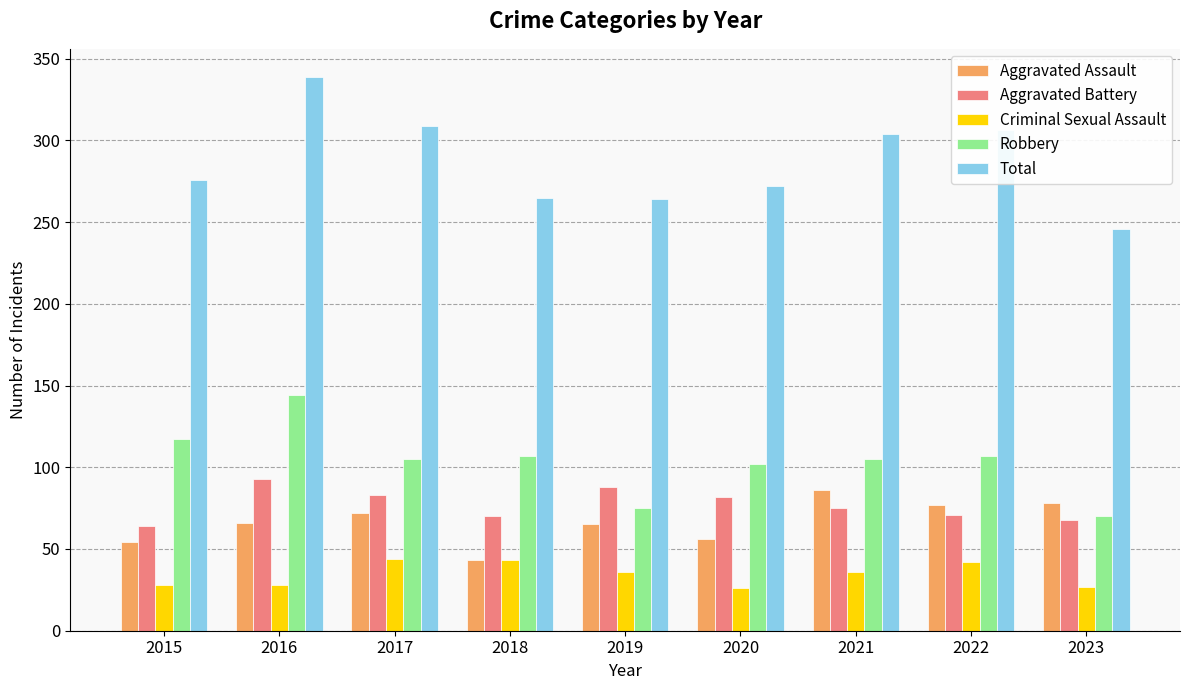

Which series has the widest spread of values?

Total